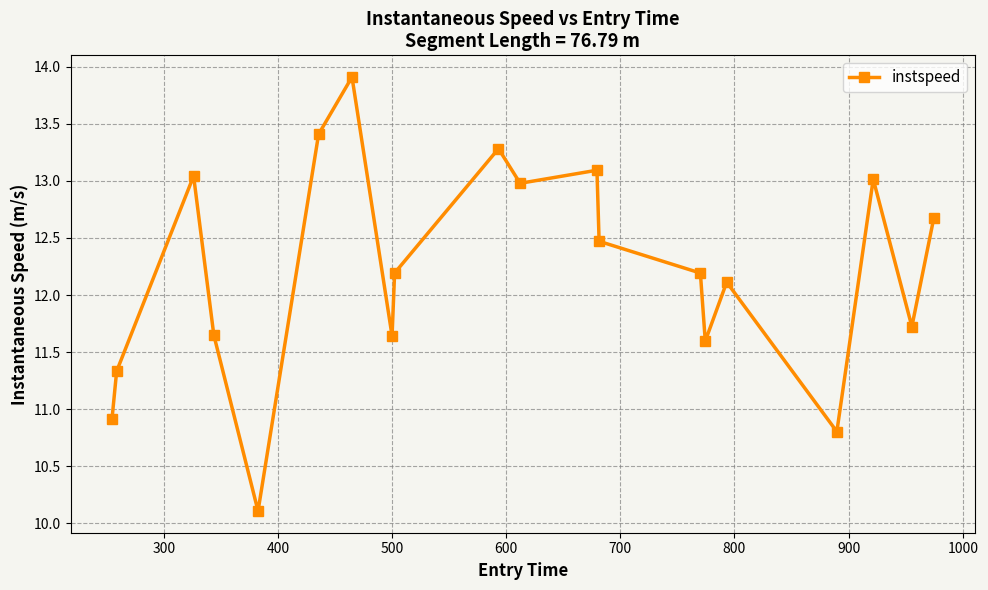

What is the value of the 13th point from the left?

12.5